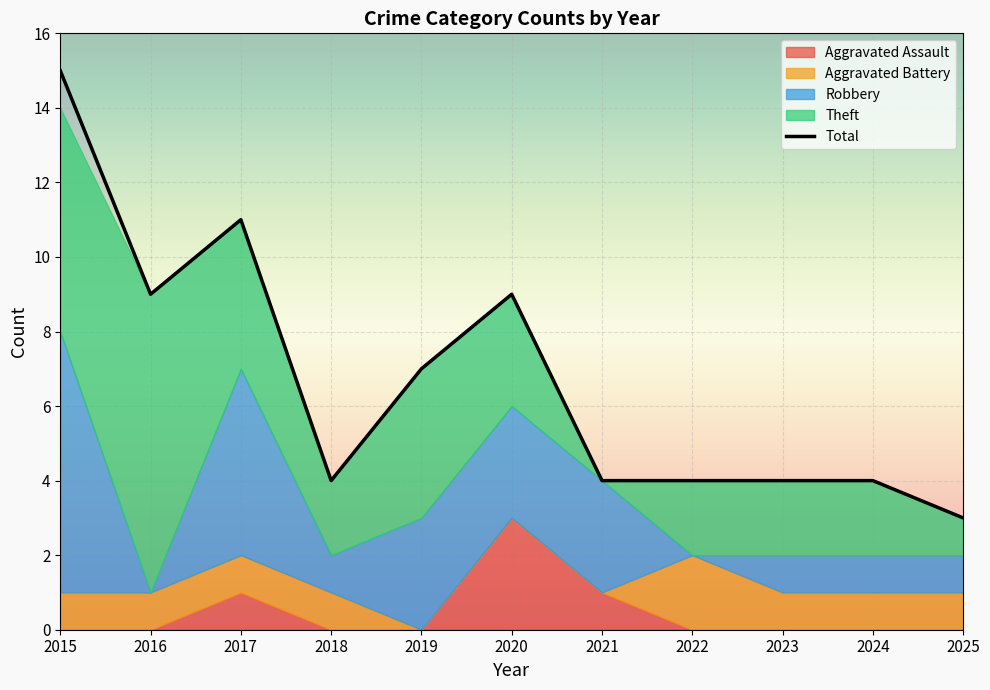

Where does the Aggravated Battery series first go above 1?

2022